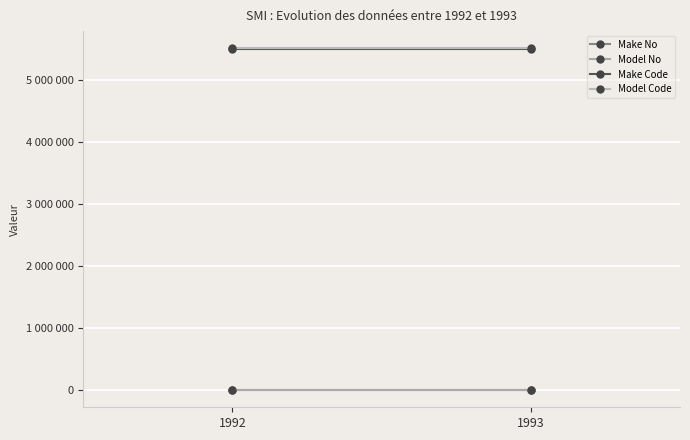

Which category has the lowest value across all series?

1992